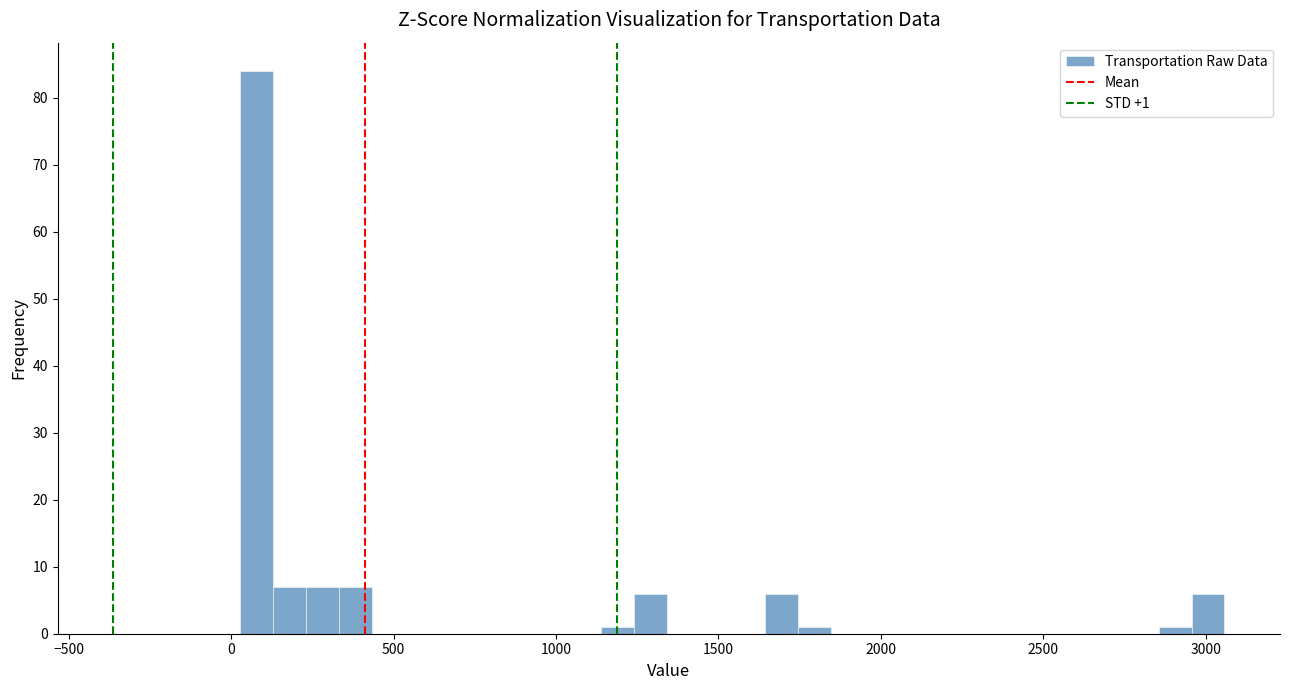

Read against the x-axis, roughly where is the centre of the tallest bar?

100